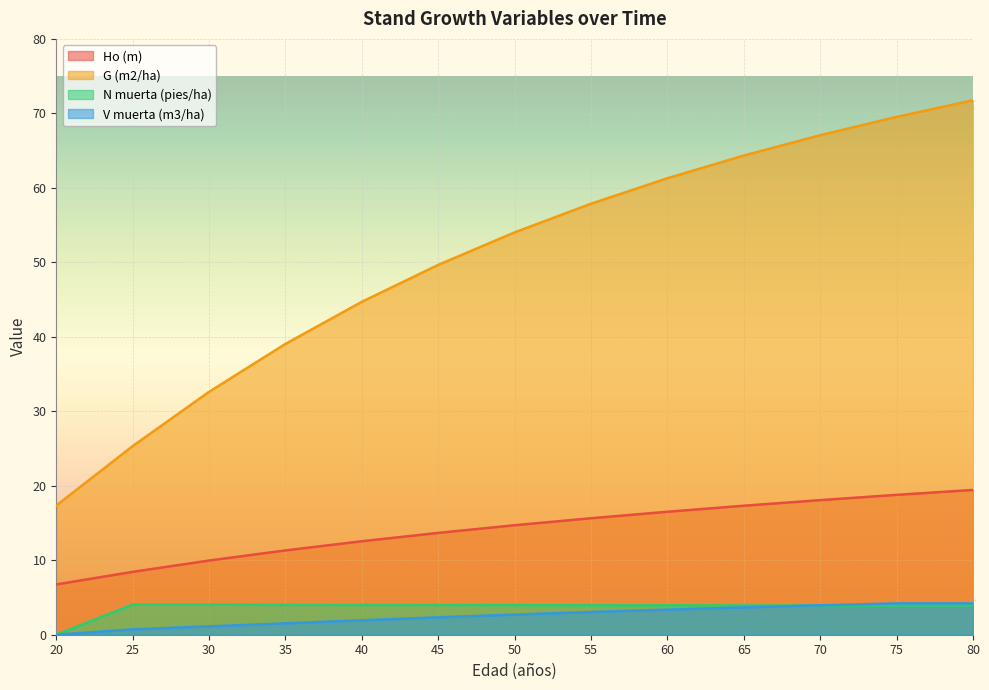

Reading left to right, list all the values displayed in this chart.

Ho (m): 6.8	8.4	10.0	11.3	12.6	13.7	14.7	15.6	16.5	17.3	18.1	18.8	19.4
G (m2/ha): 17.4	25.3	32.6	39.0	44.7	49.7	54.0	57.9	61.3	64.3	67.1	69.5	71.8
N muerta (pies/ha): 0.0	4.0	4.0	4.0	4.0	4.0	4.0	4.0	4.0	3.9	3.9	3.9	3.9
V muerta (m3/ha): 0.0	0.7	1.1	1.5	1.9	2.3	2.7	3.0	3.4	3.7	4.0	4.2	4.2